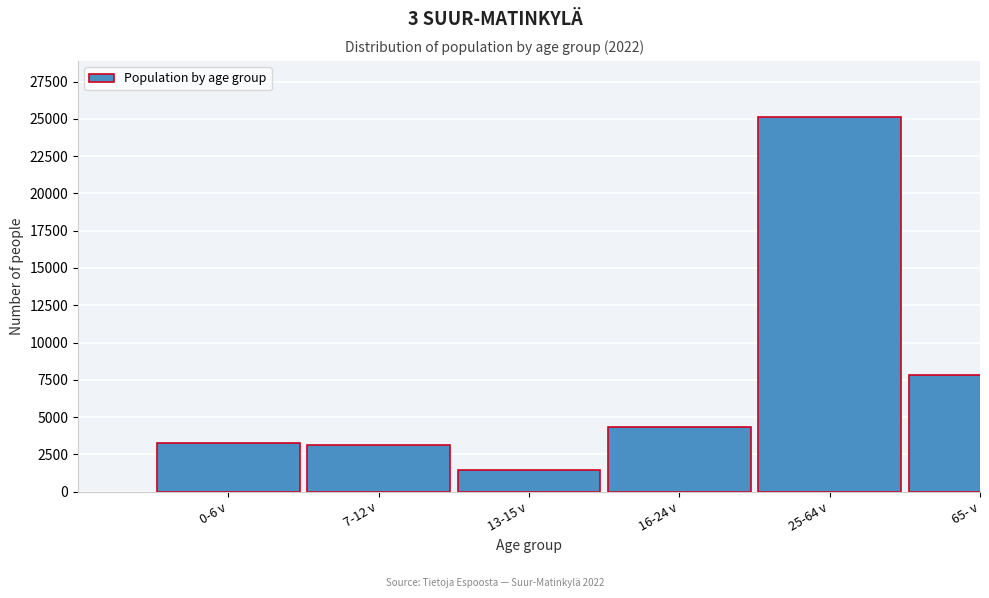

What is the label of the 3rd bar from the right?

16-24 v